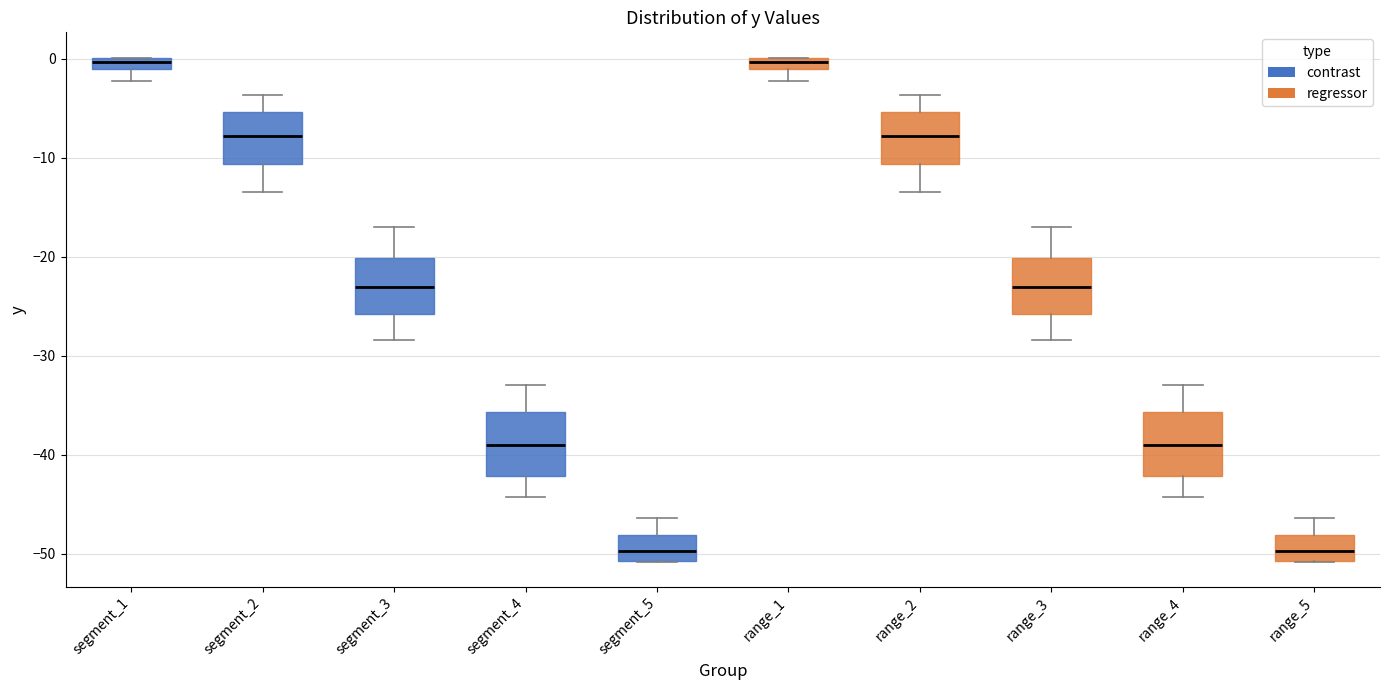

Where is the upper edge of the box for segment_5 on the y-axis? The values are not printed on the chart, so give them approximately, as read against the axis.

-48